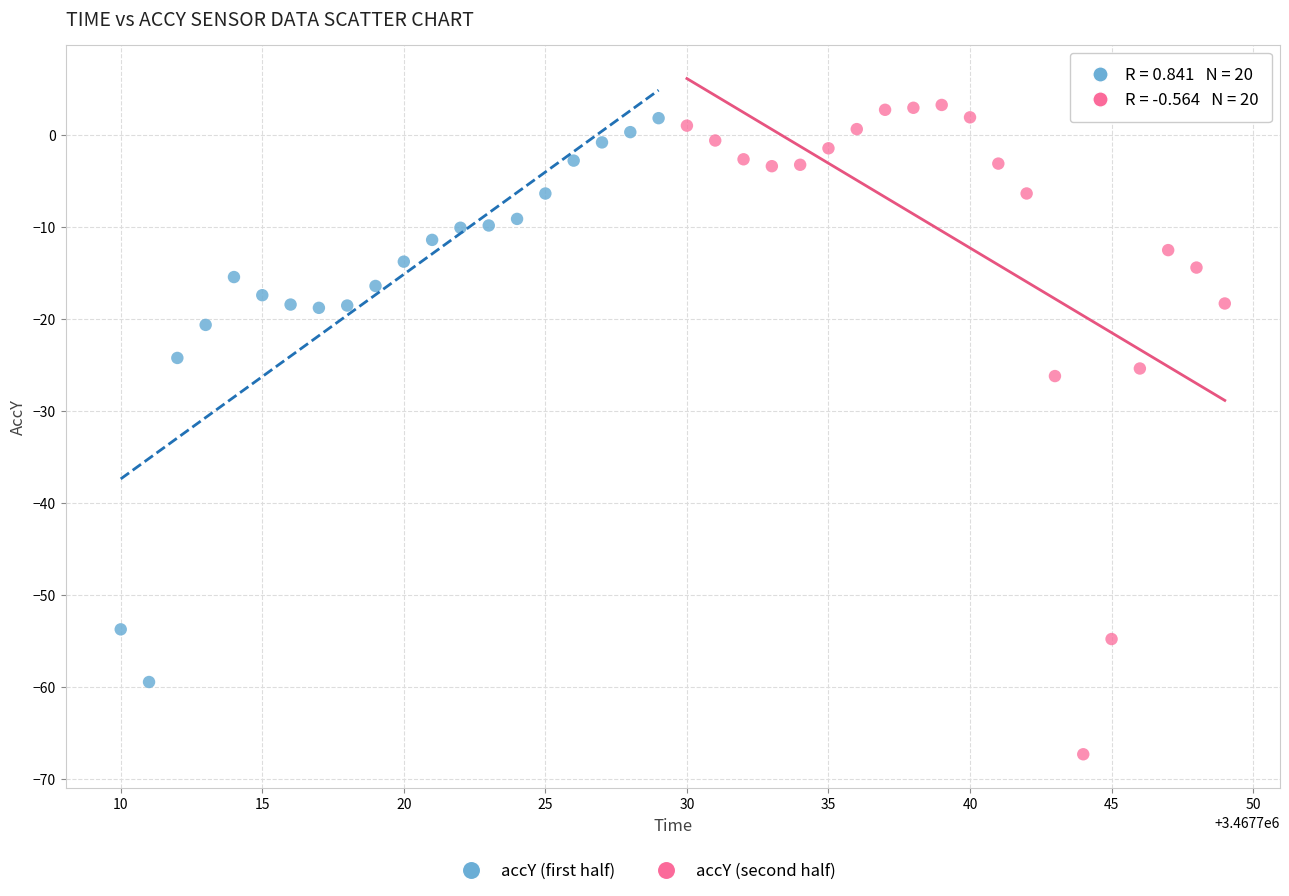

Which series has the widest spread of Y values?

accY (second half)